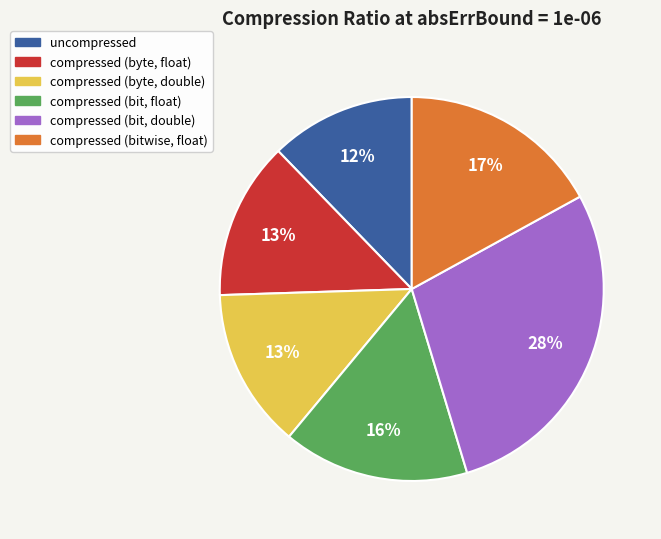

To the nearest percent, what is the difference between the largest and smallest slice percentages?

16%